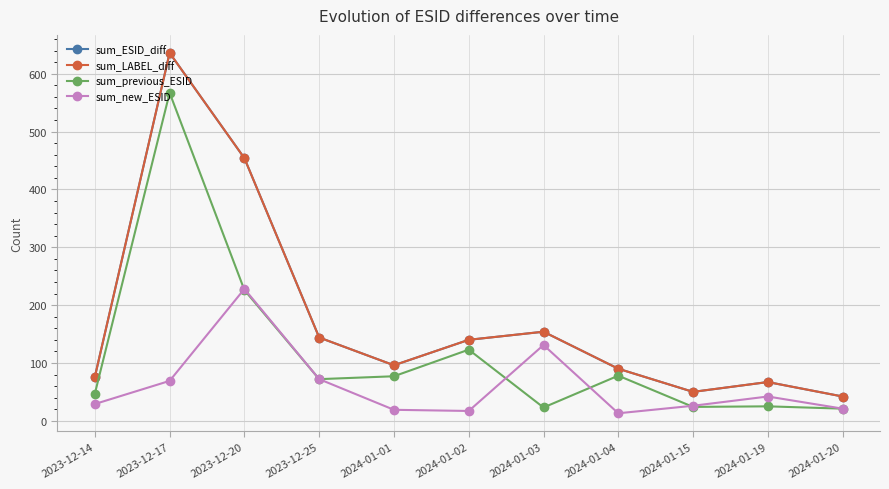

After their last crossing, which series has the higher values: sum_new_ESID or sum_previous_ESID?

sum_new_ESID